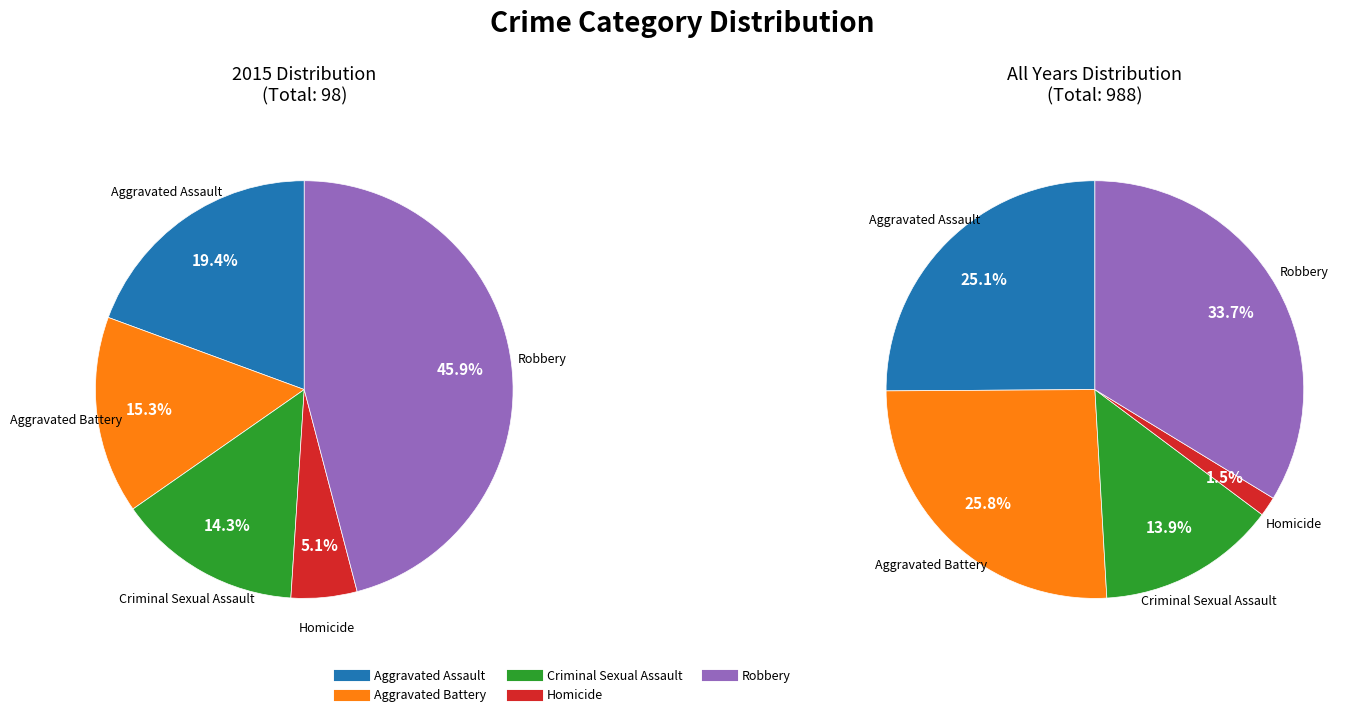

To the nearest percent, what percentage of the pie is Robbery?

46%